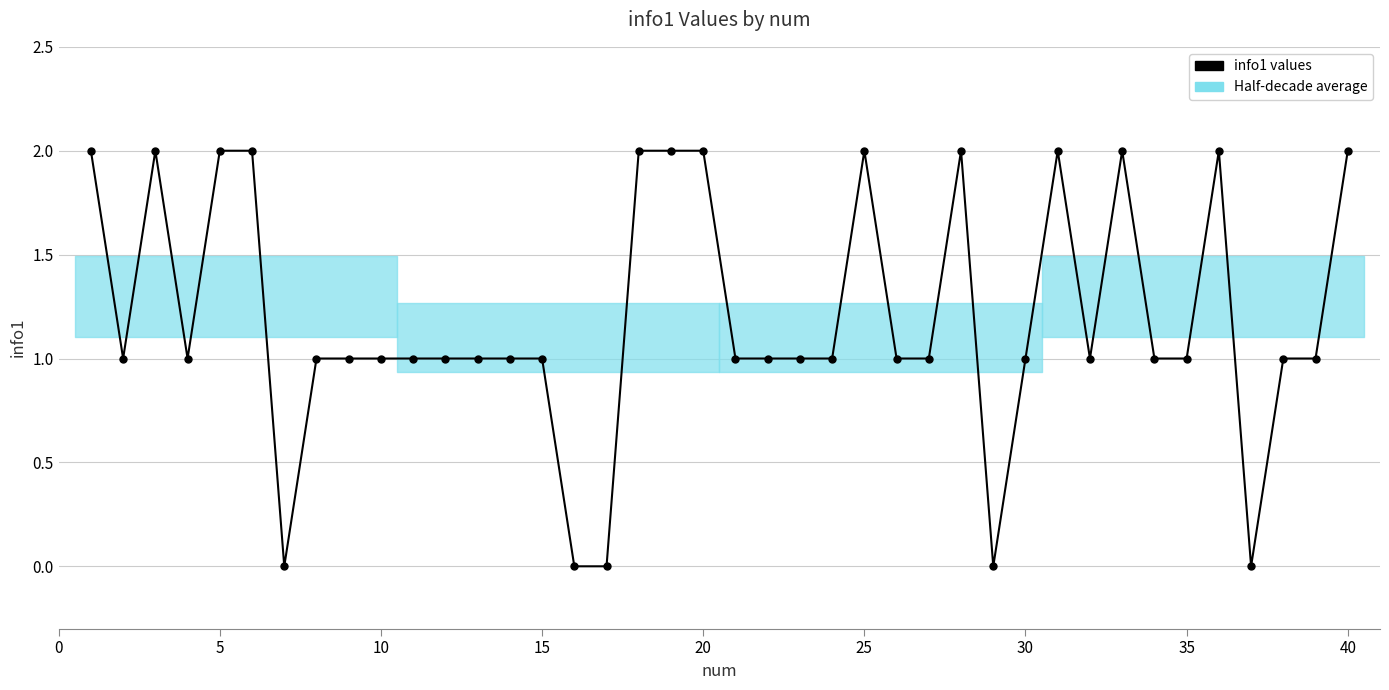

What is the change in value from 15 to 25?

+1